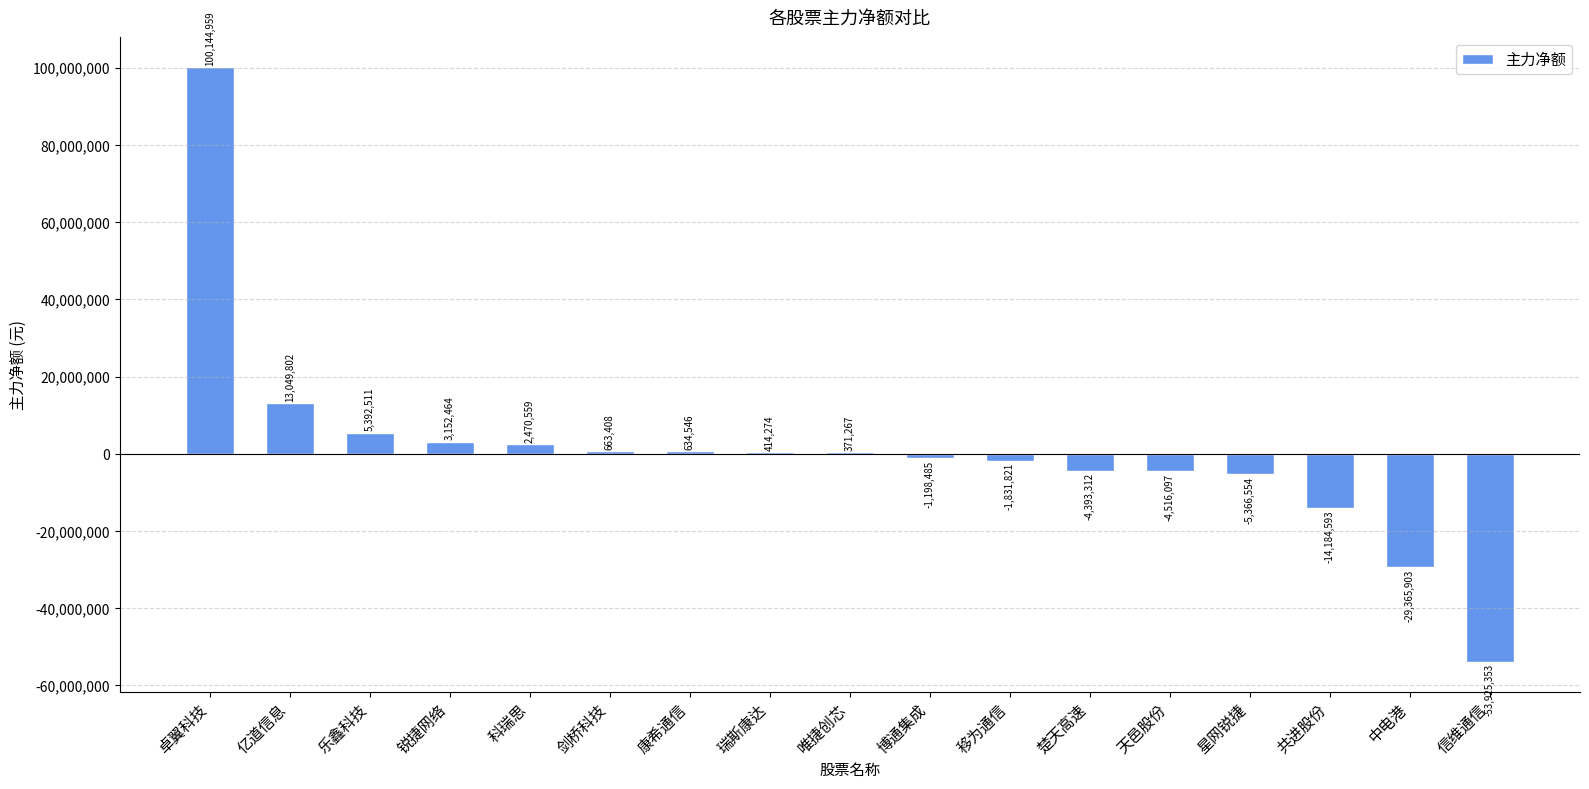

Reading left to right, what are all the values shown in this chart?

100144959	13049802	5392511	3152464	2470559	663408	634546	414274	371267	-1198485	-1831821	-4393312	-4516097	-5366554	-14184593	-29365903	-53925353